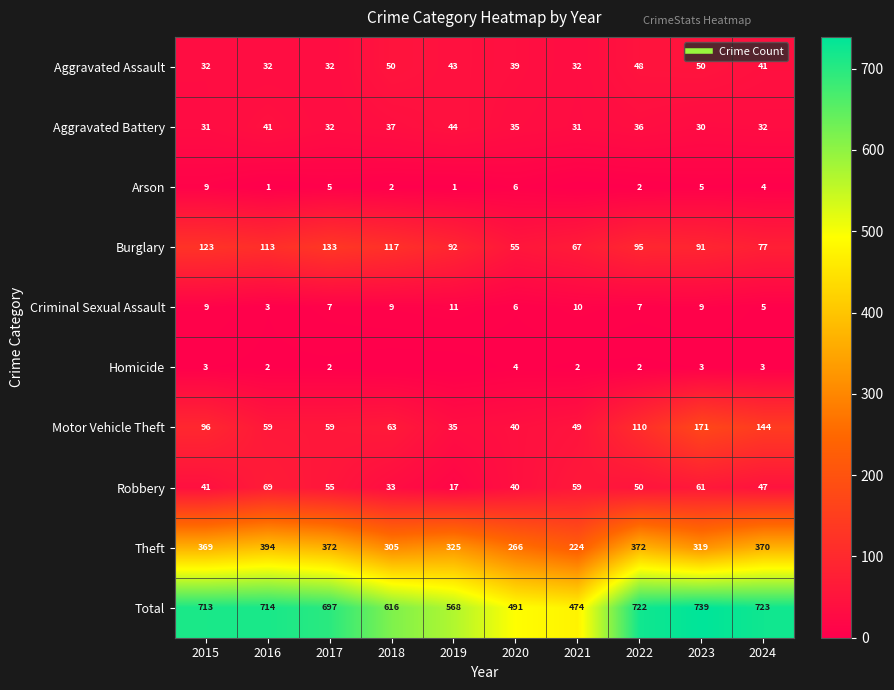

True or false: Arson has a value of 5 at 2017.

True